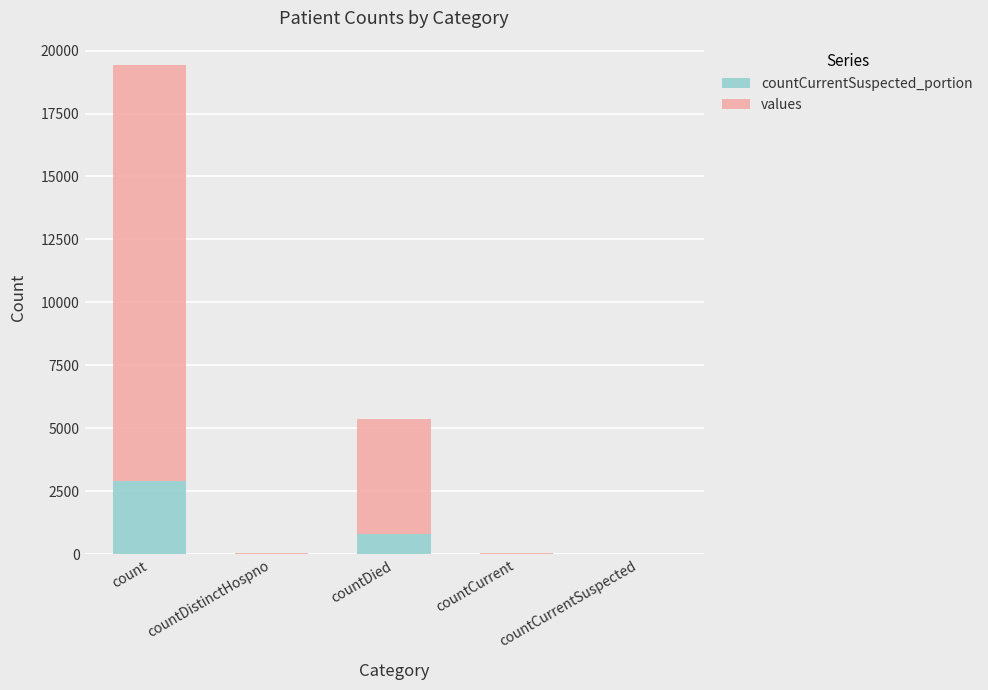

What is the total value across all series at count?

19420.0